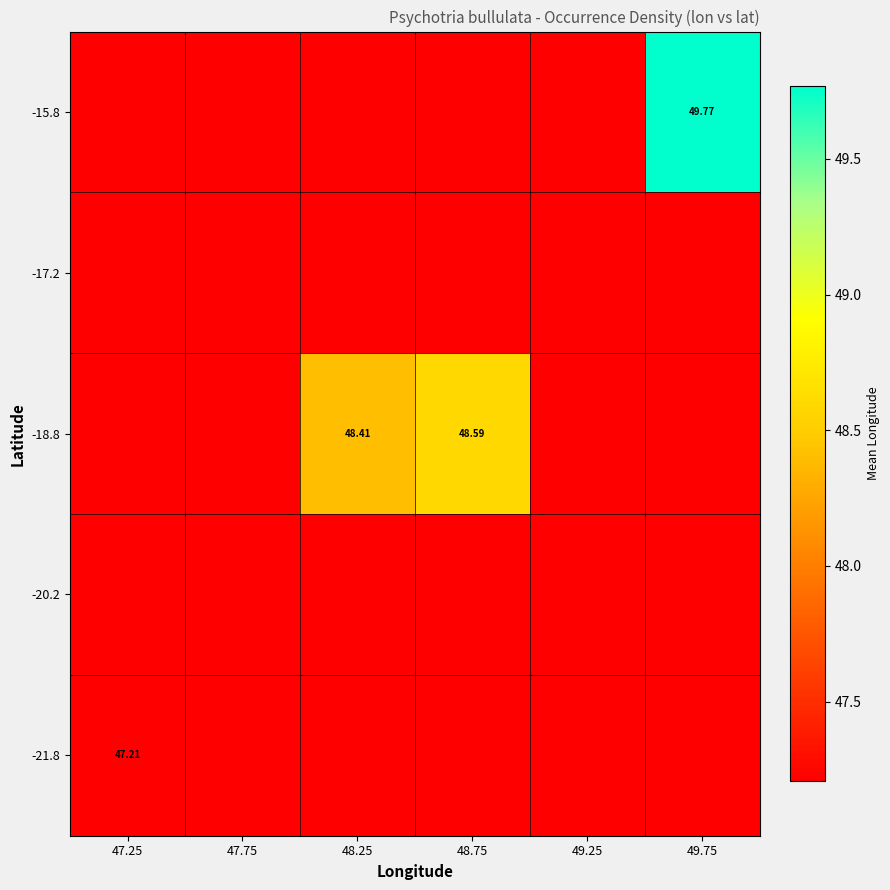

Is the value of -21.8 at 47.25 greater than the value of -18.8 at 48.75?

No